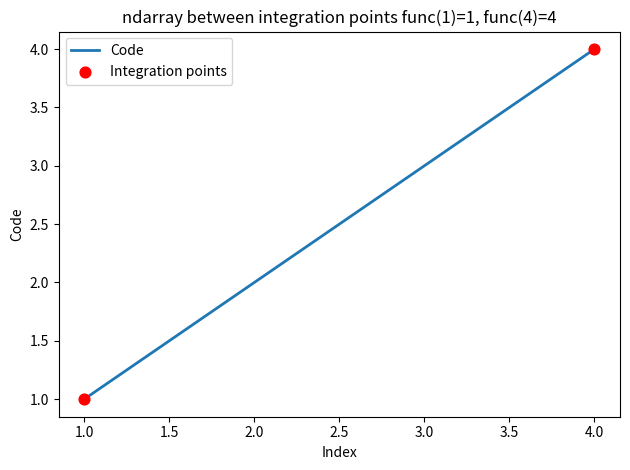

Which has a higher value, 3.0 or 4.0?

4.0